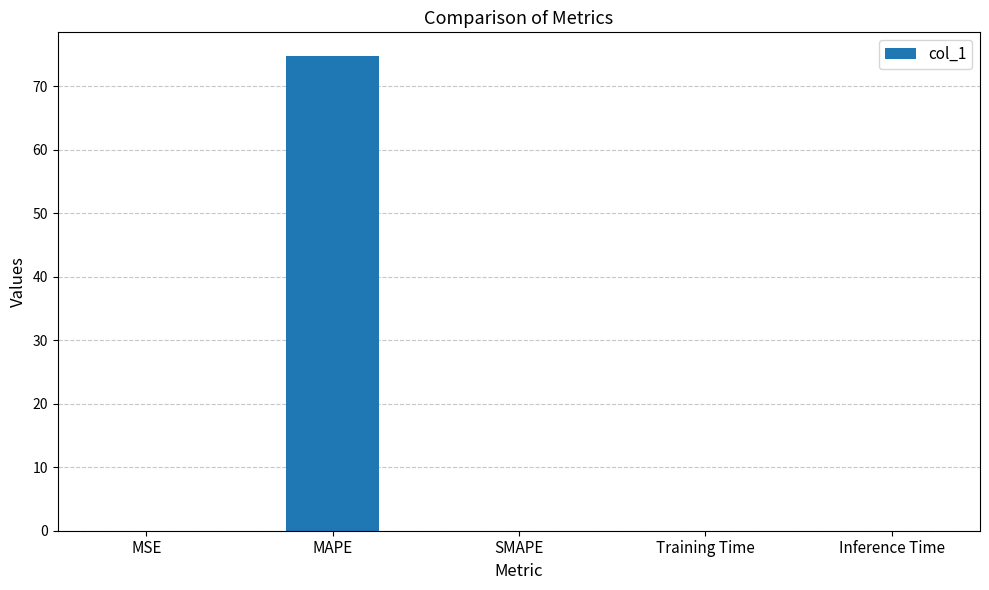

What is the sum of all values?

74.8